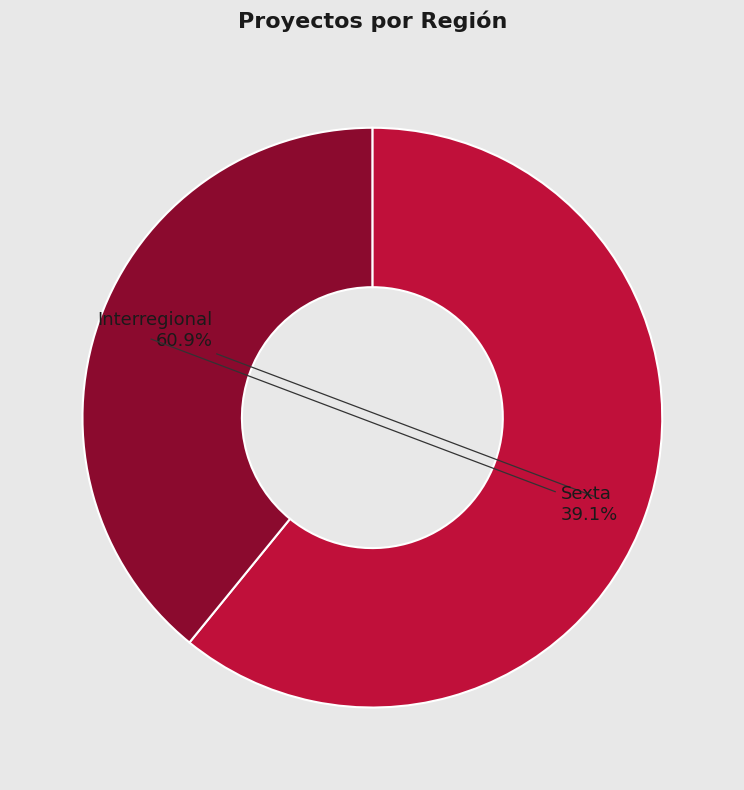

To the nearest percent, what is the average slice percentage?

50%